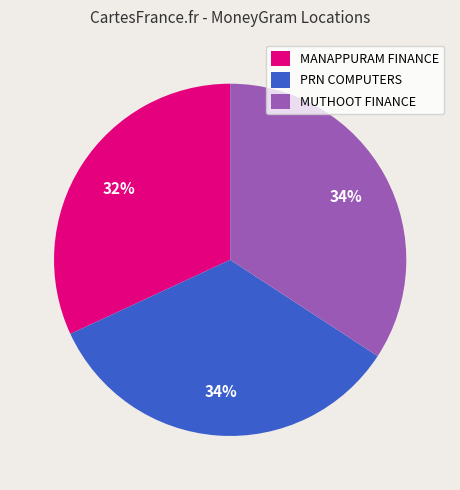

Is the sum of PRN COMPUTERS and MUTHOOT FINANCE greater than half?

Yes